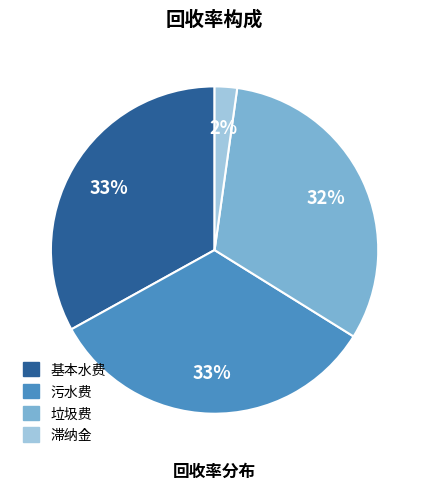

Combined, do 污水费 and 基本水费 account for over 50%?

Yes